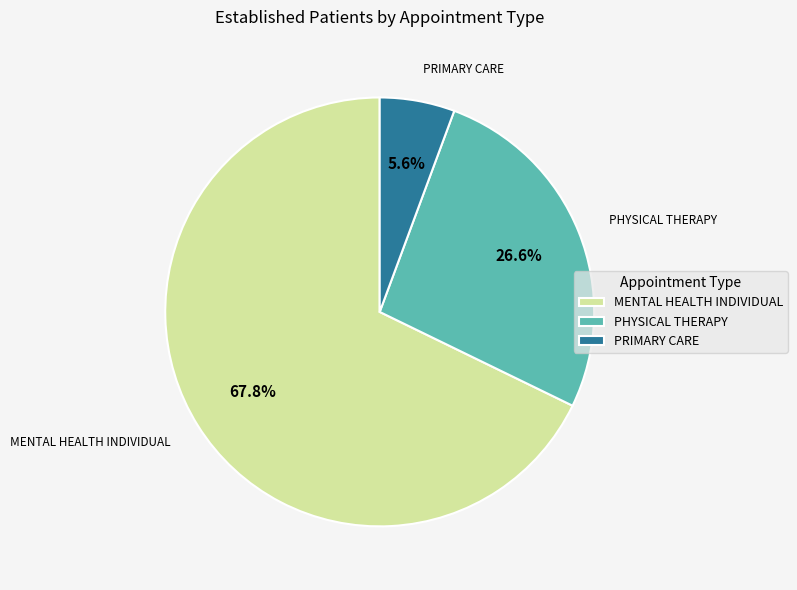

Rank the categories by value from lowest to highest.

PRIMARY CARE, PHYSICAL THERAPY, MENTAL HEALTH INDIVIDUAL